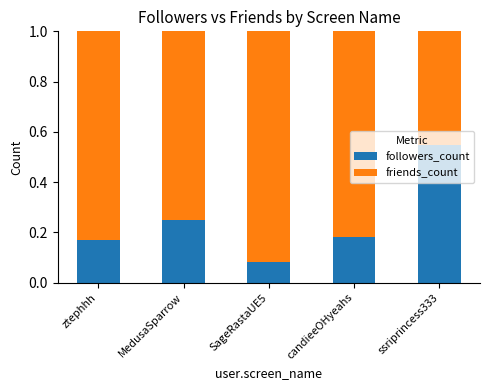

What is the sum of all followers_count values?

1.2